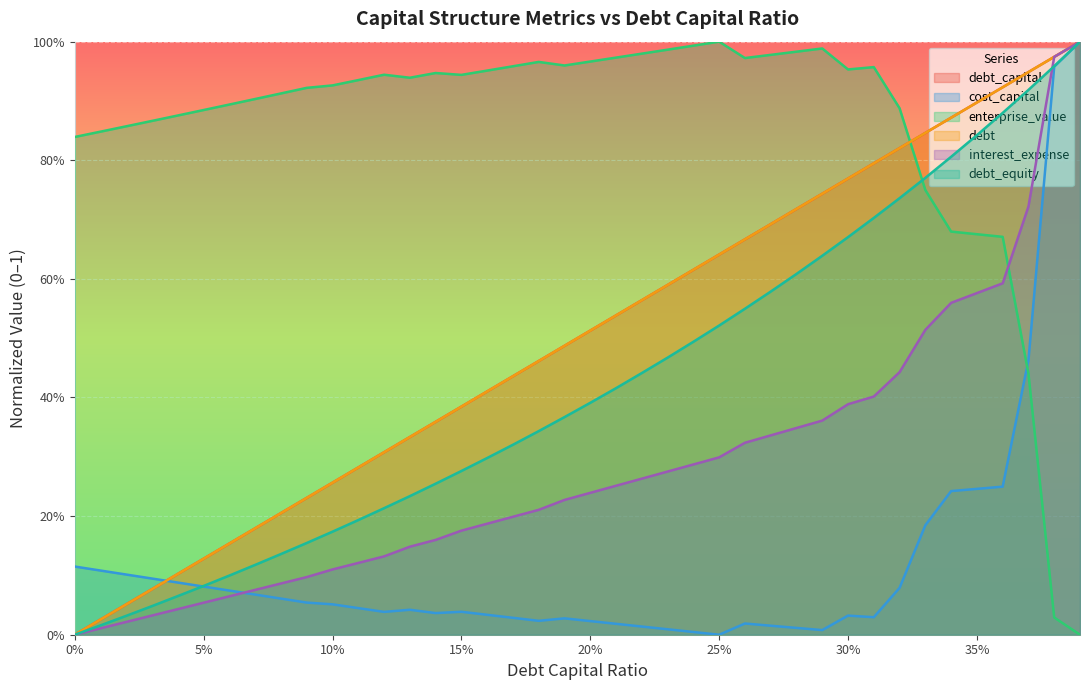

Which has a higher value, 0.39 or 0.05?

0.39